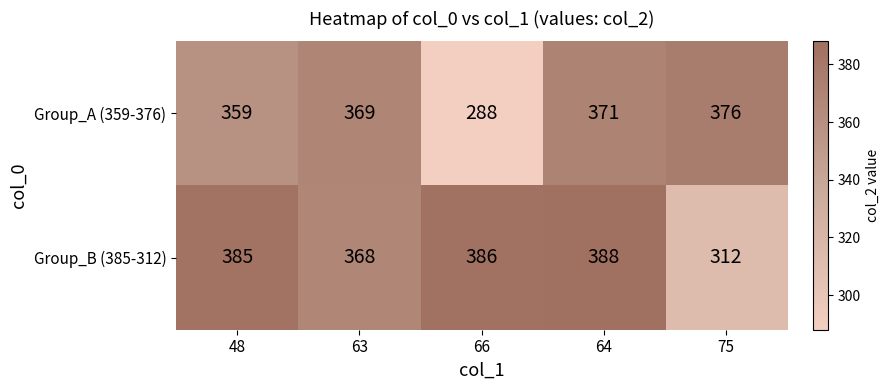

At which category is the sum across all series the highest?

64